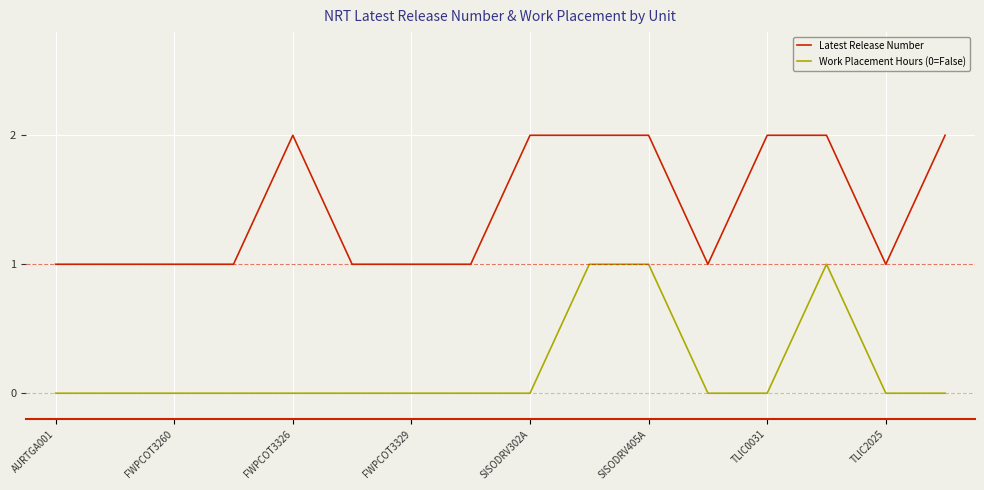

List the series in order of their peak value, lowest first.

Work Placement Hours (0=False), Latest Release Number